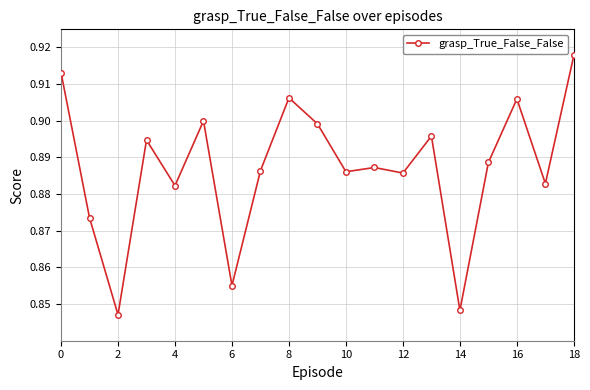

How many values are between 0 and 1?

19